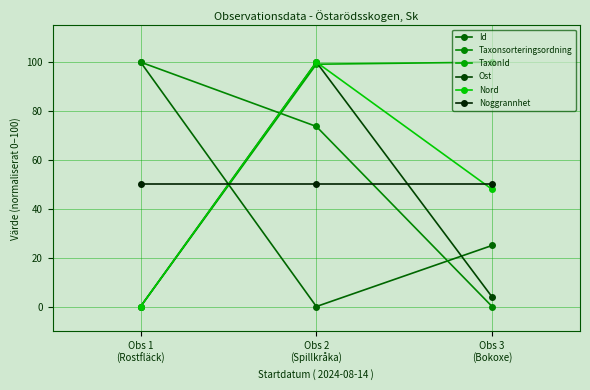

Count the Taxonsorteringsordning values in the range 0 to 100.

3